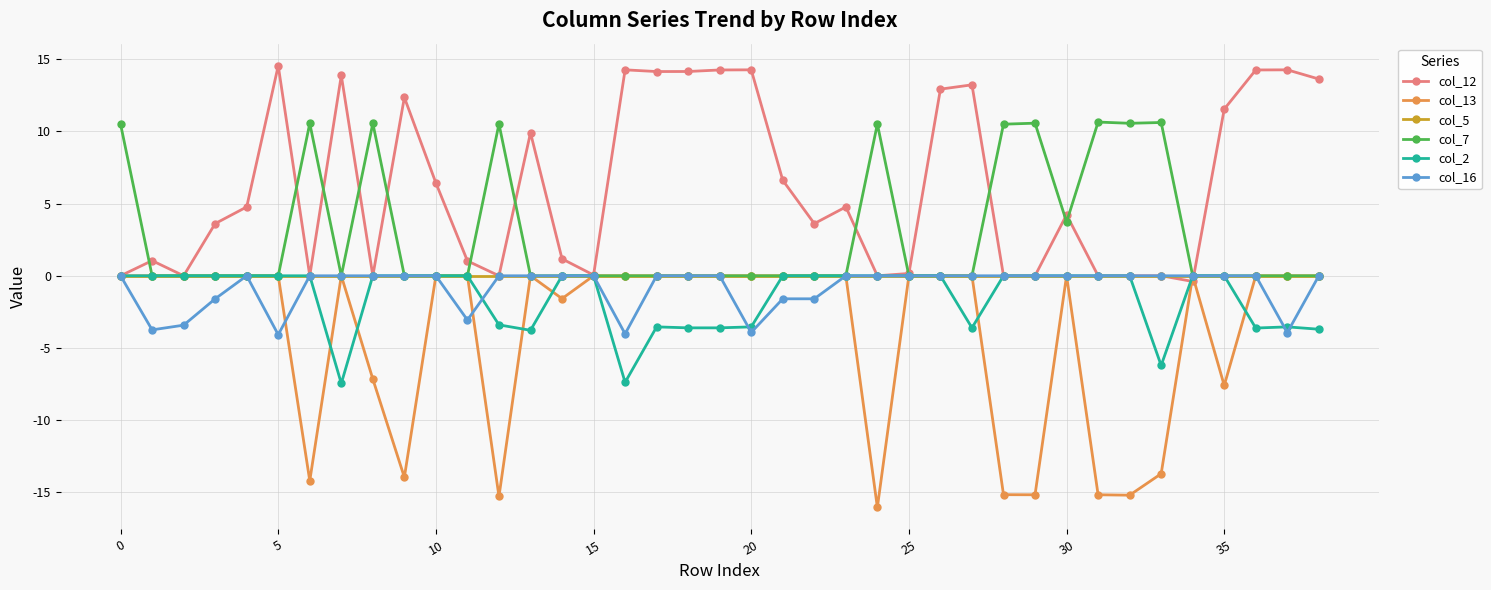

What is the maximum value shown in the chart?

14.5